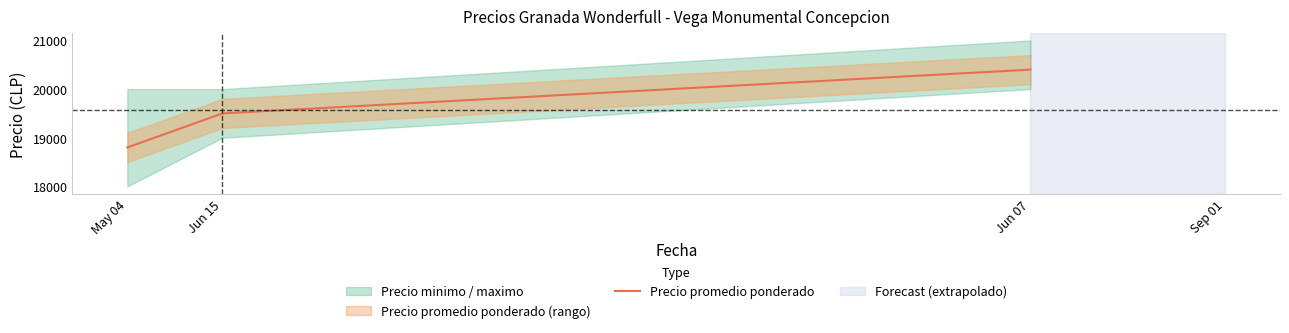

Rank the categories by value from highest to lowest.

Jun 07, Jun 15, May 04